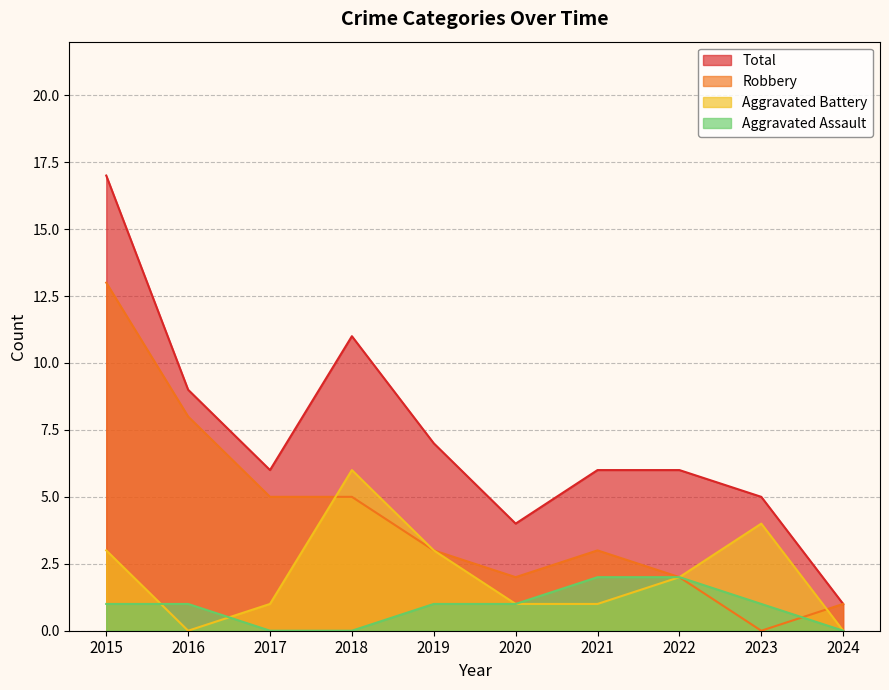

Is the value of Aggravated Assault at 2023 greater than the value of Total at 2020?

No